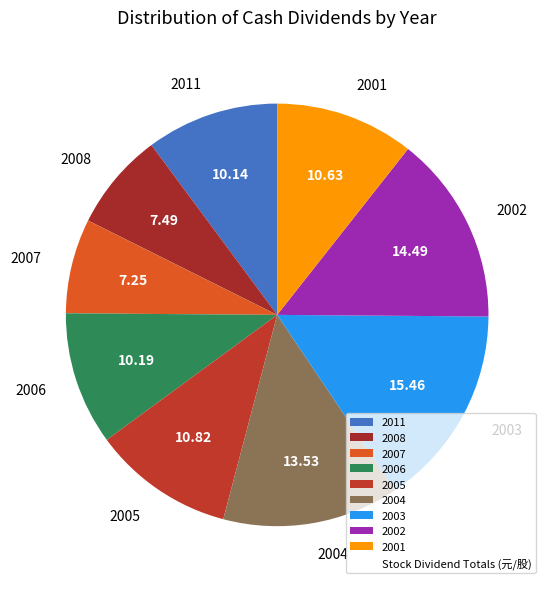

Do 2006 and 2007 together represent more than half of the pie?

No